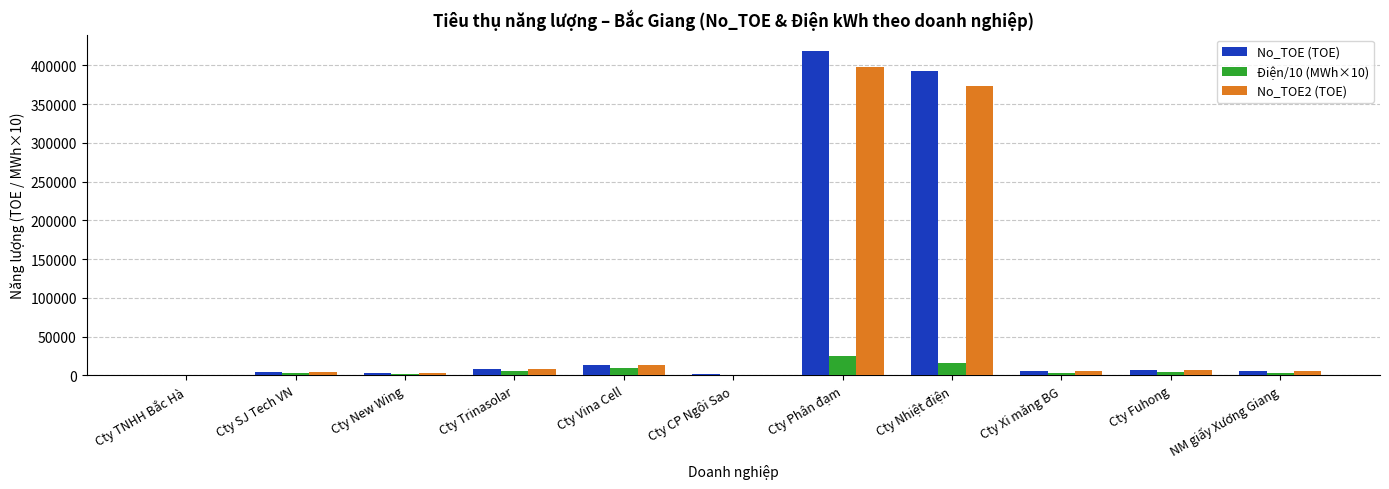

At which category is the sum across all series the highest?

Cty Phân đạm